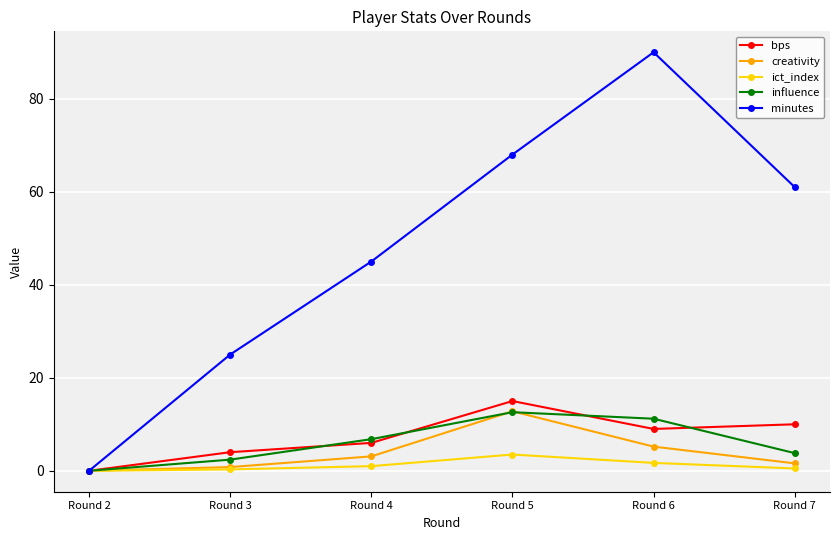

Where is the first local maximum for minutes?

Round 6